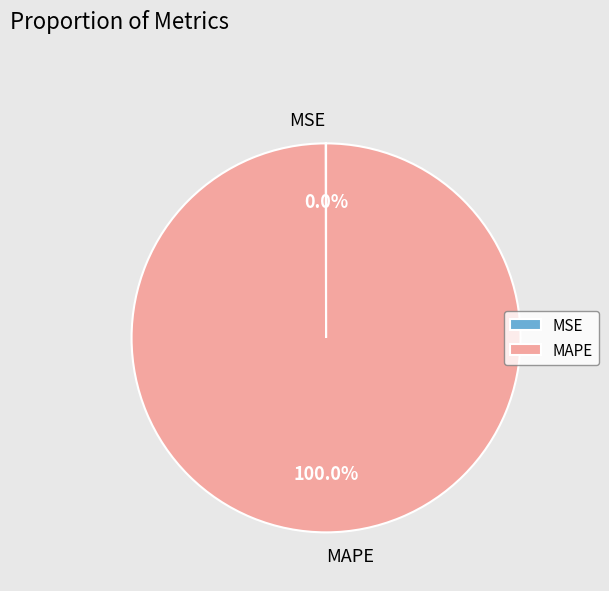

Which slice represents more than half of the pie?

MAPE